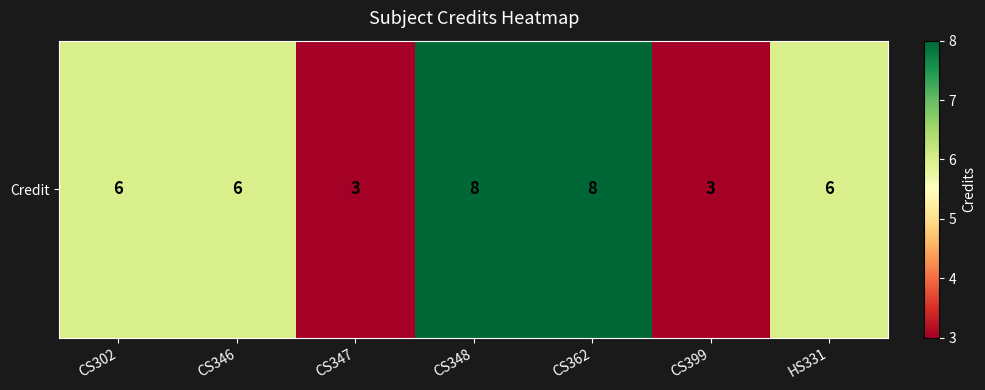

Rank the categories by value from highest to lowest.

CS348, CS362, CS302, CS346, HS331, CS347, CS399